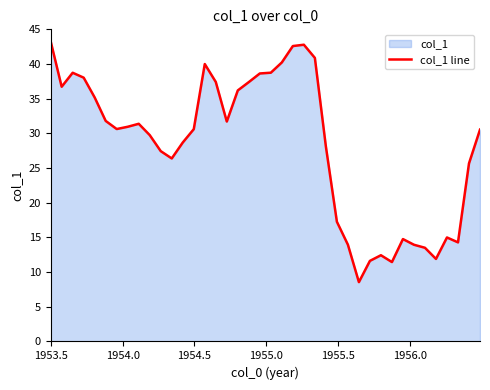

What is the greatest value displayed?

43.3